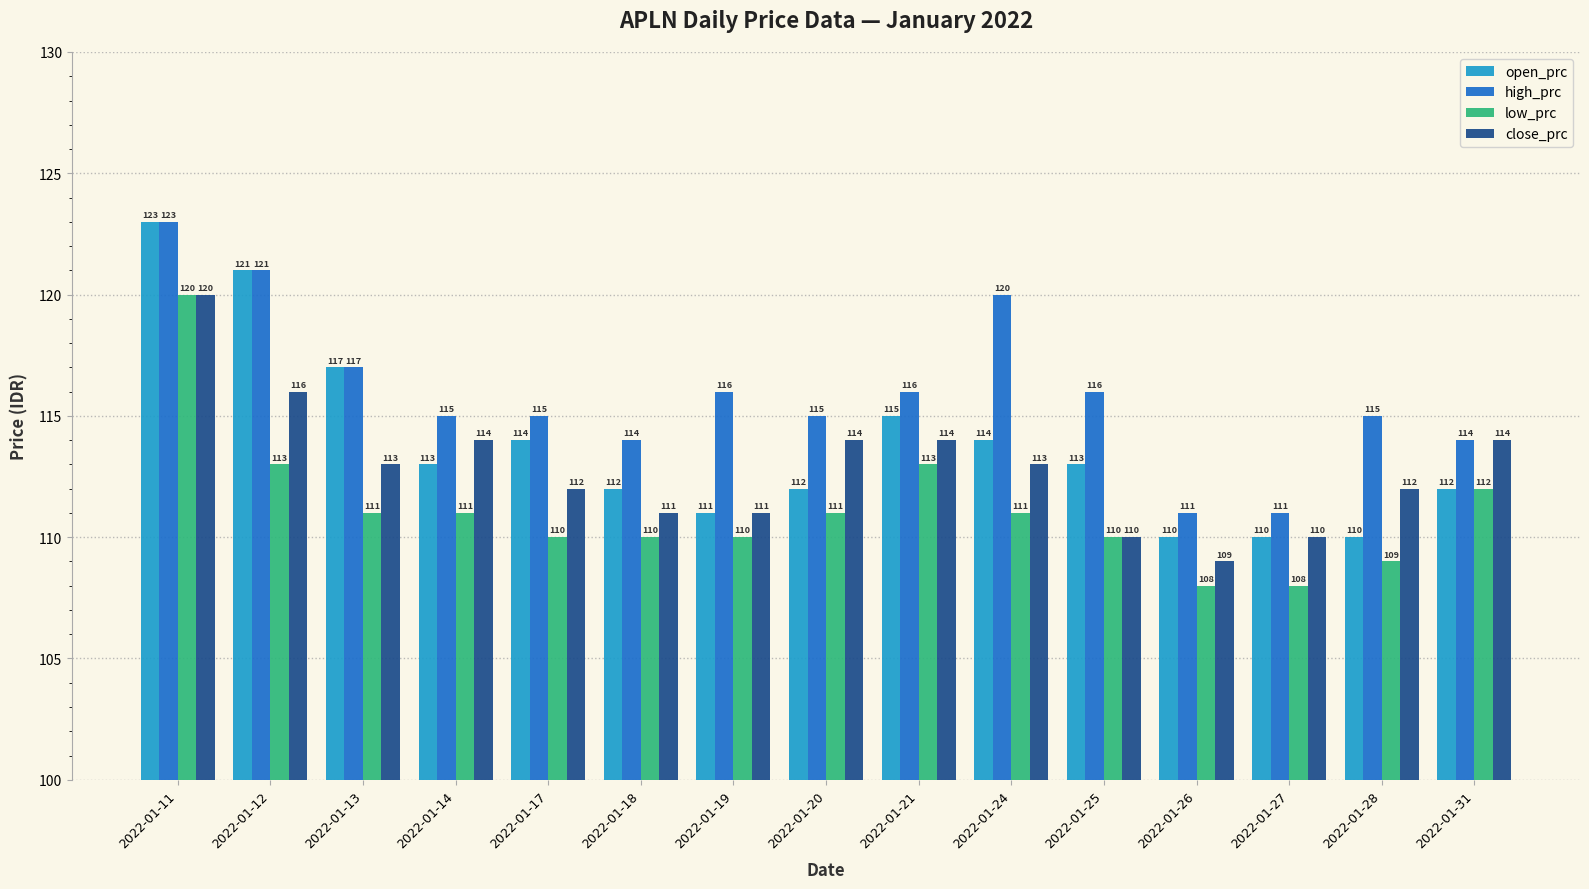

List the series in order of their overall mean, highest first.

high_prc, open_prc, close_prc, low_prc